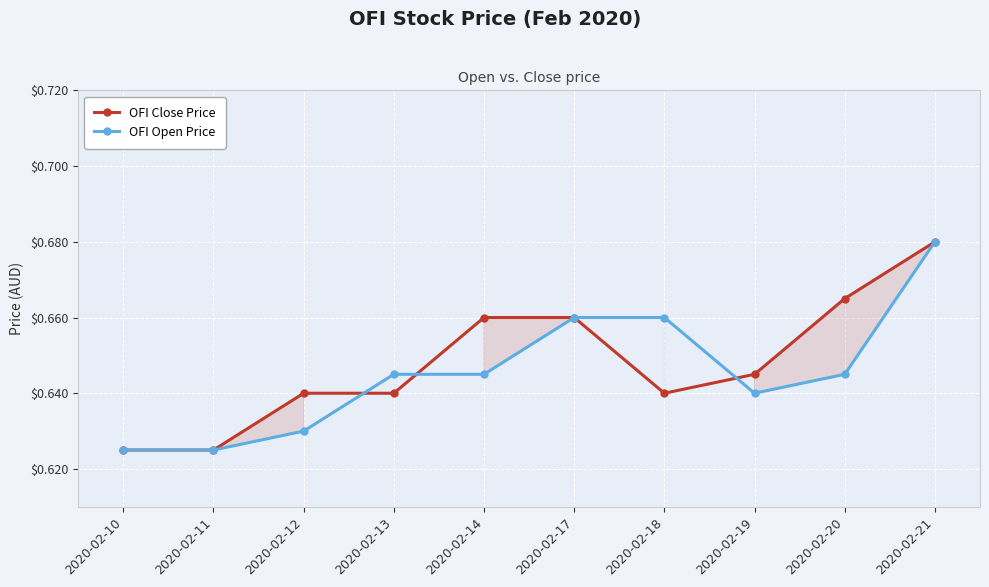

List the series in order of their peak value, highest first.

OFI Close Price, OFI Open Price